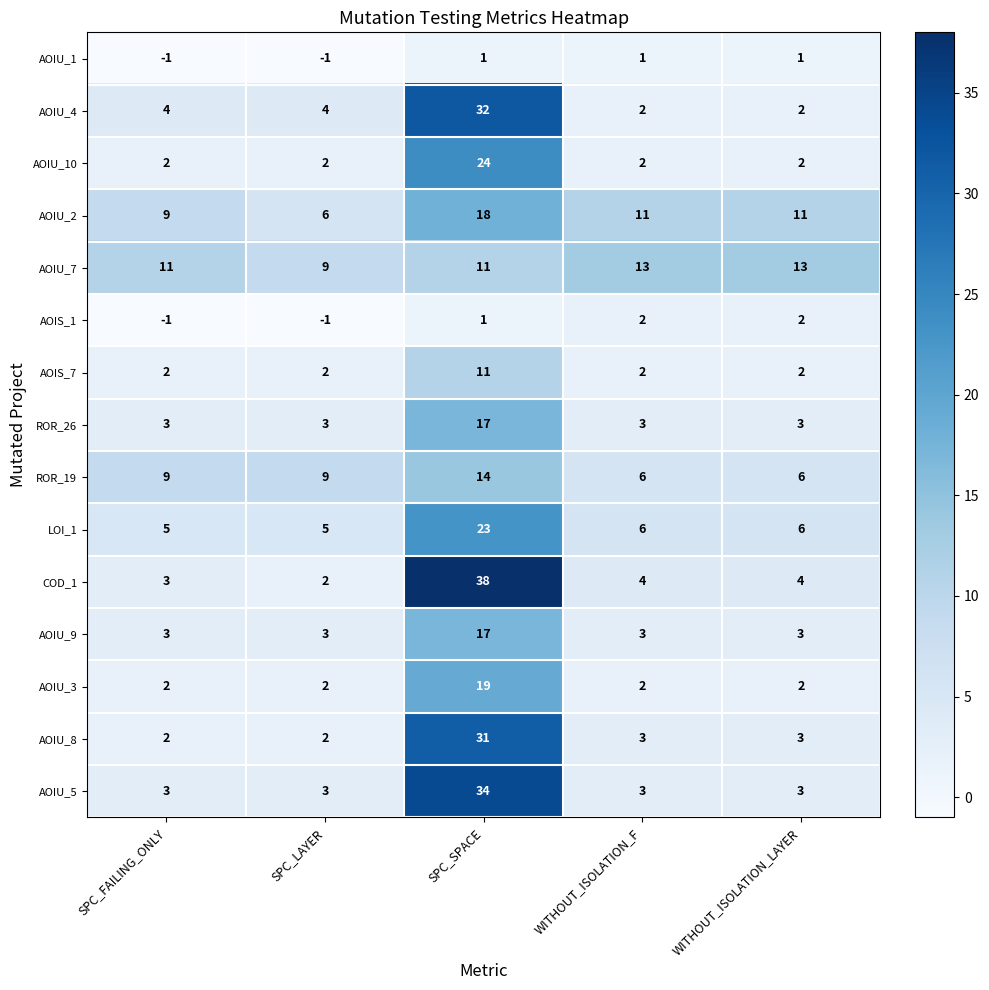

Read the AOIS_7 value at SPC_SPACE.

11